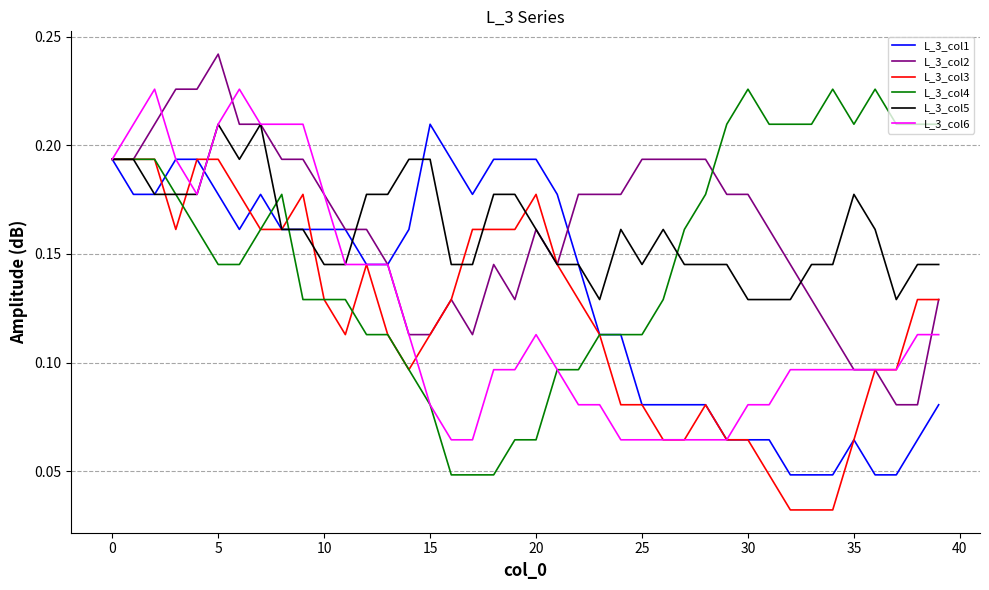

Which series has the widest spread of values?

L_3_col4